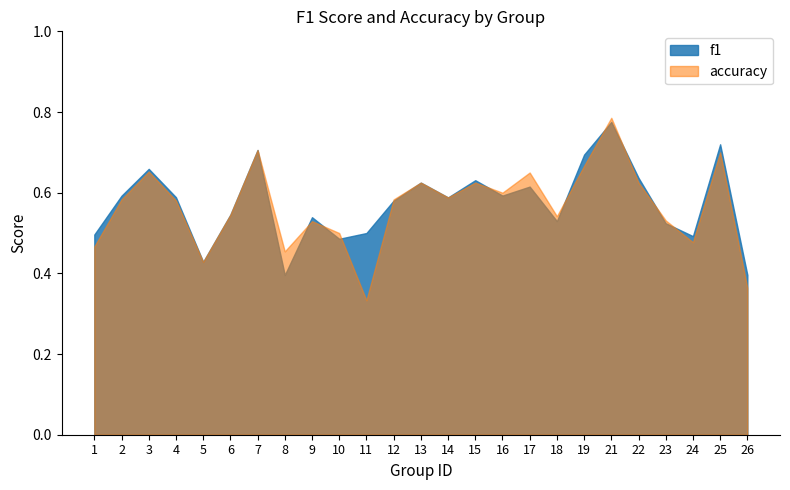

True or false: accuracy and f1 cross at least once.

True